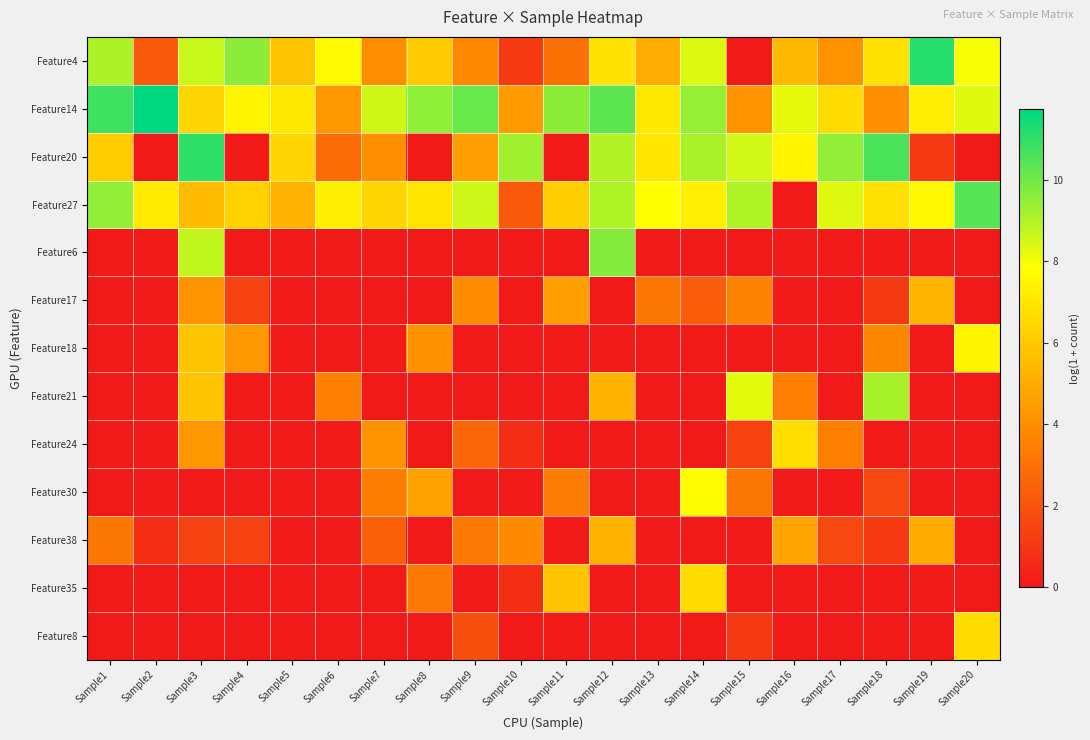

Between Sample19 and Sample20, which is larger?

Sample19